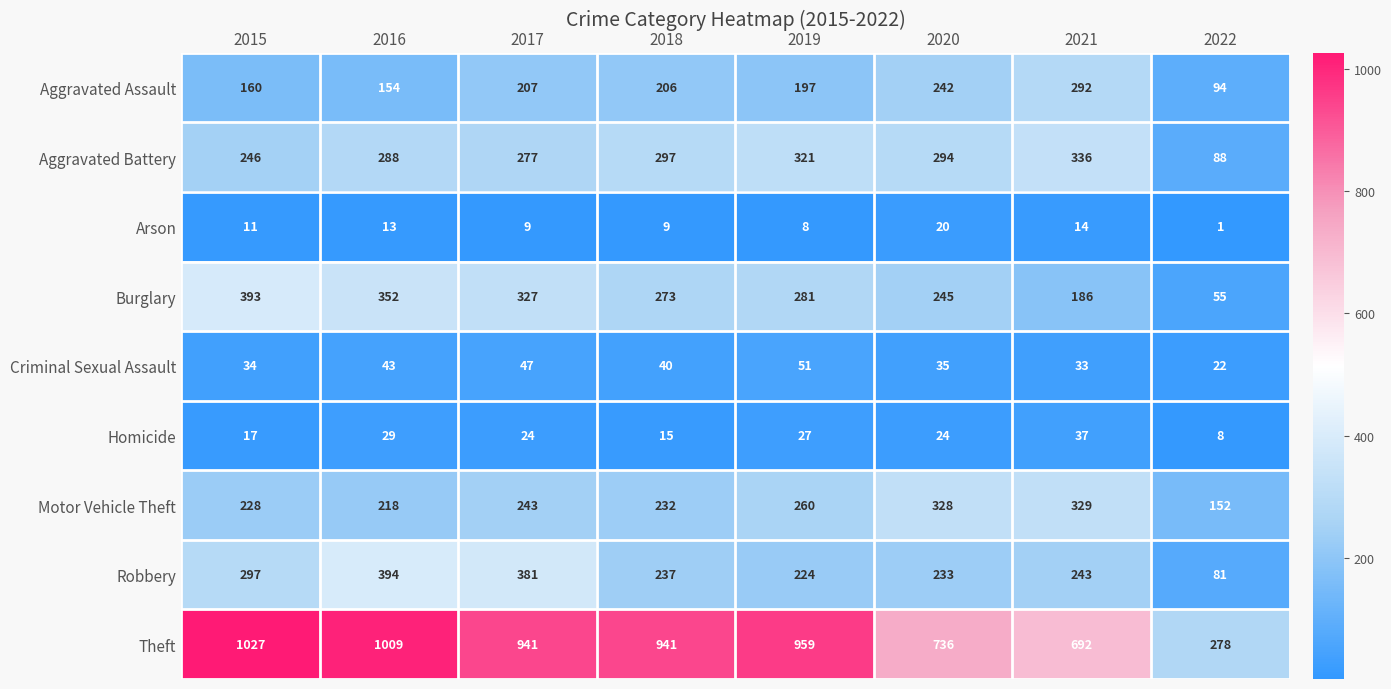

What is the maximum value shown in the chart?

1027